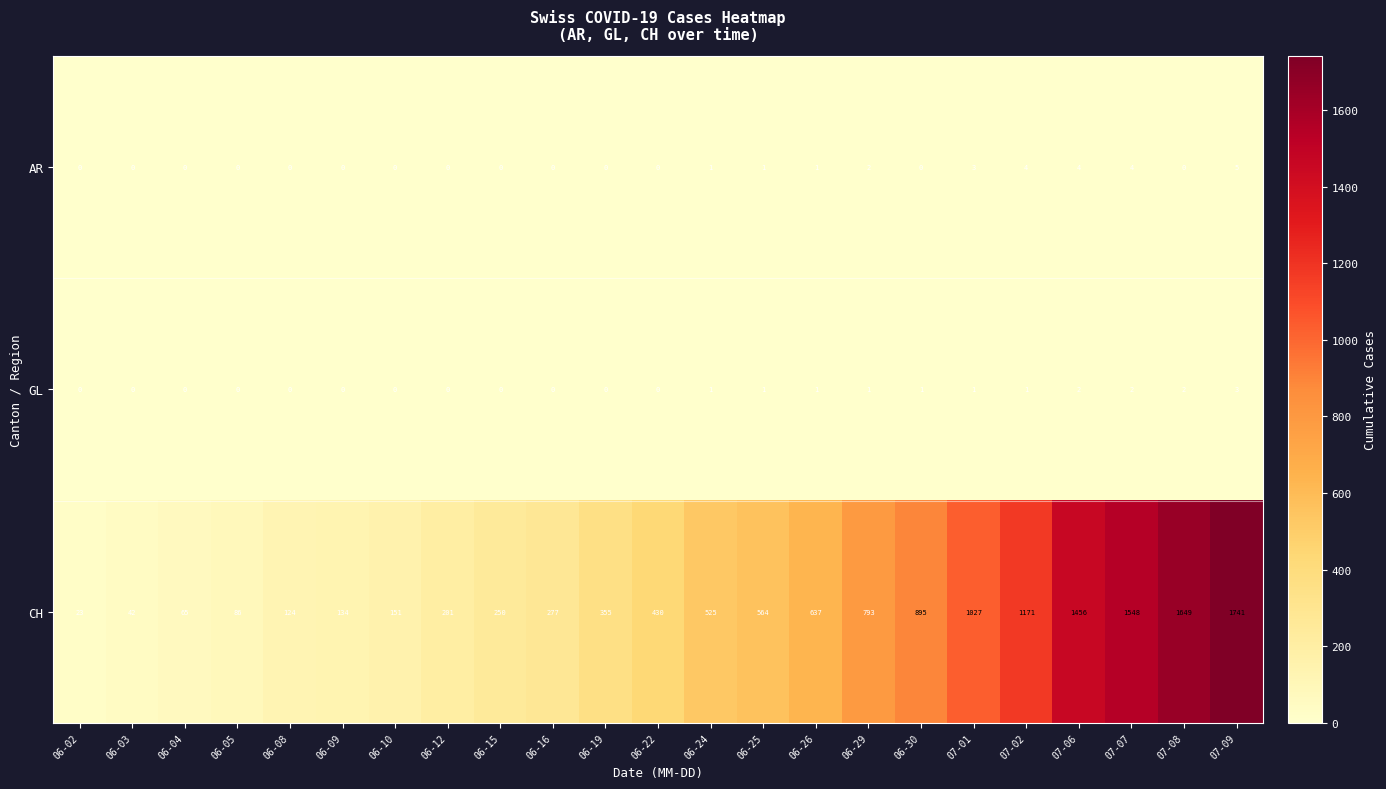

List the labels in order of CH value, largest first.

07-09, 07-08, 07-07, 07-06, 07-02, 07-01, 06-30, 06-29, 06-26, 06-25, 06-24, 06-22, 06-19, 06-16, 06-15, 06-12, 06-10, 06-09, 06-08, 06-05, 06-04, 06-03, 06-02